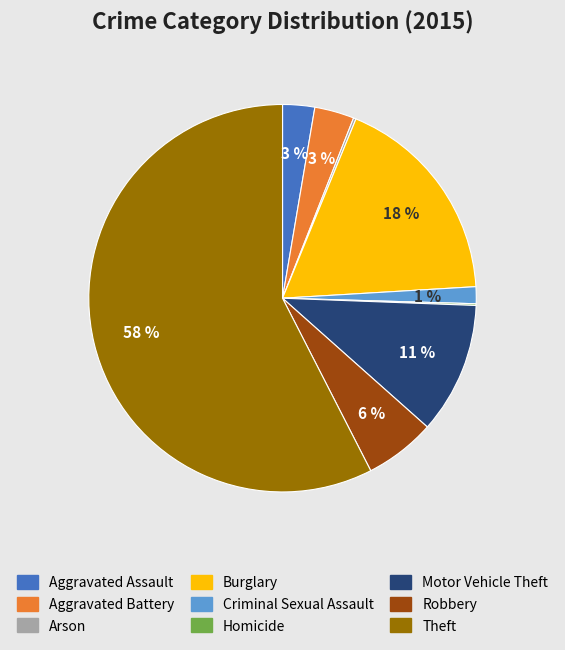

To the nearest percent, what portion does Aggravated Assault represent?

3%